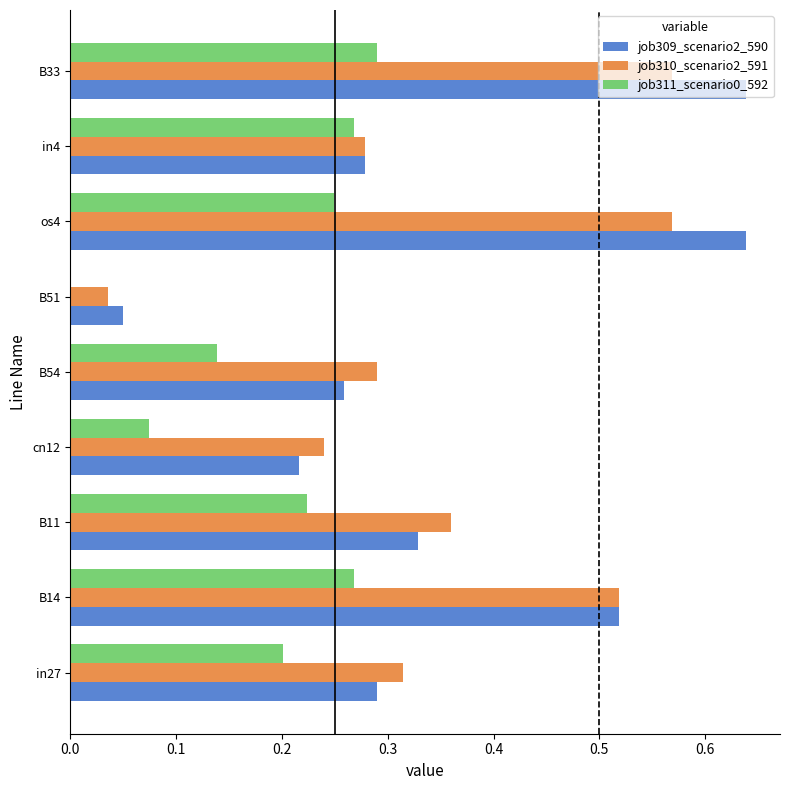

Is the value of job310_scenario2_591 at in27 greater than the value of job309_scenario2_590 at in27?

Yes